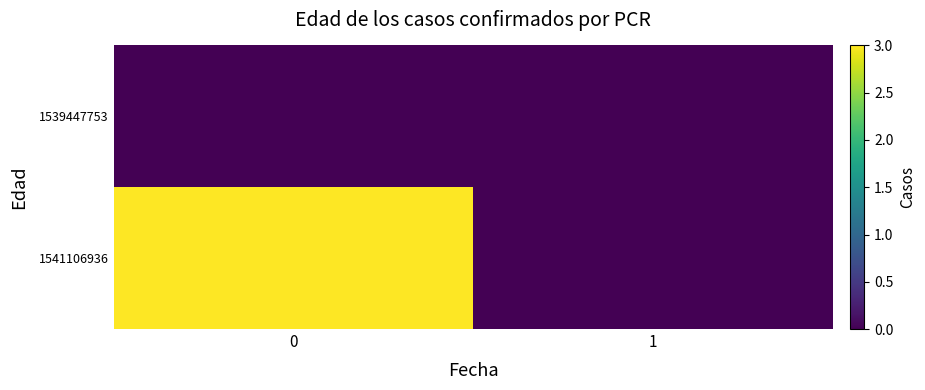

Which series has the largest range (max minus min)?

1541106936